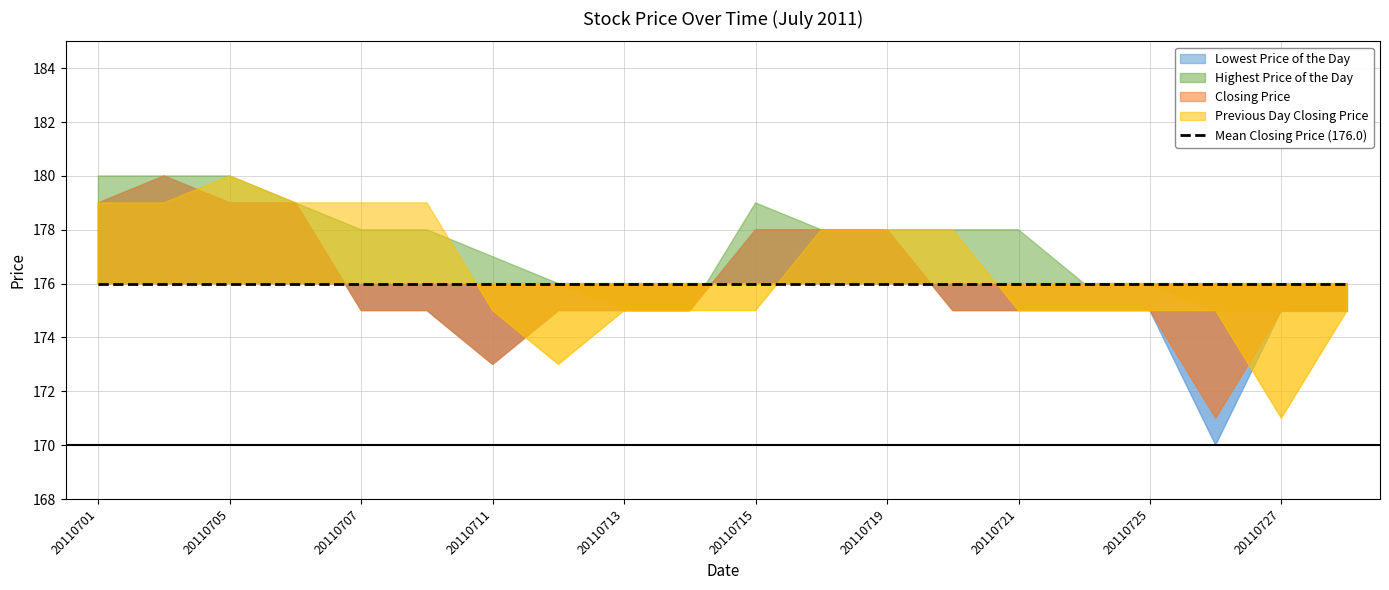

What are all the series names shown in the legend?

Lowest Price of the Day, Highest Price of the Day, Closing Price, Previous Day Closing Price